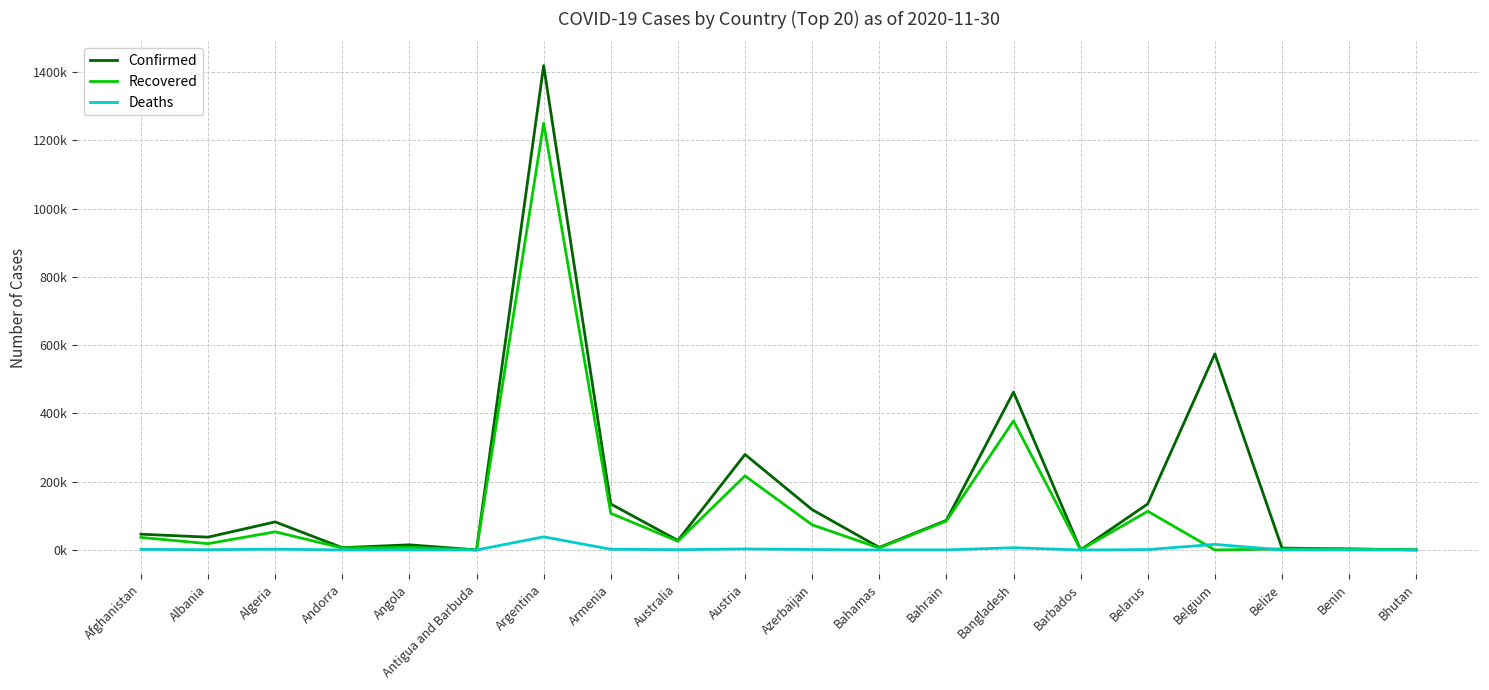

What are all the series names shown in the legend?

Confirmed, Recovered, Deaths